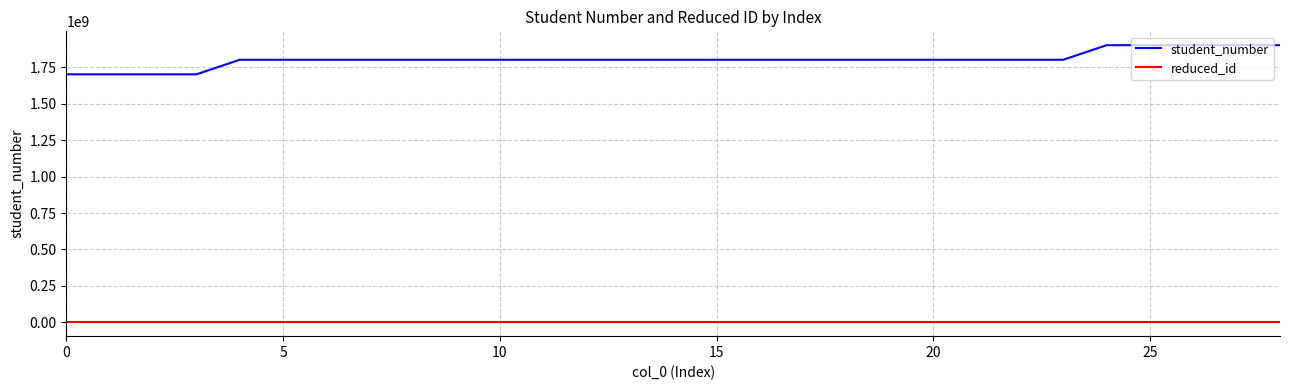

Is this an area chart (filled region under the line)?

No